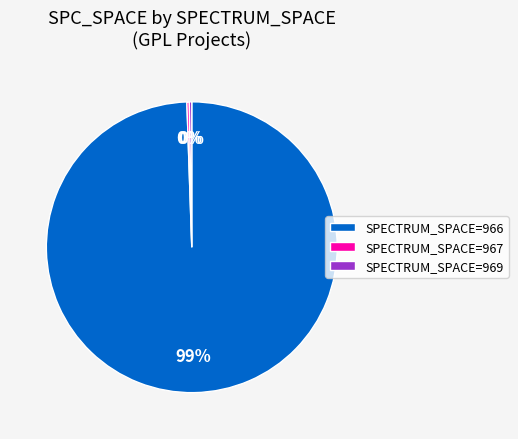

Does SPECTRUM_SPACE=966 represent more than half of the total?

Yes